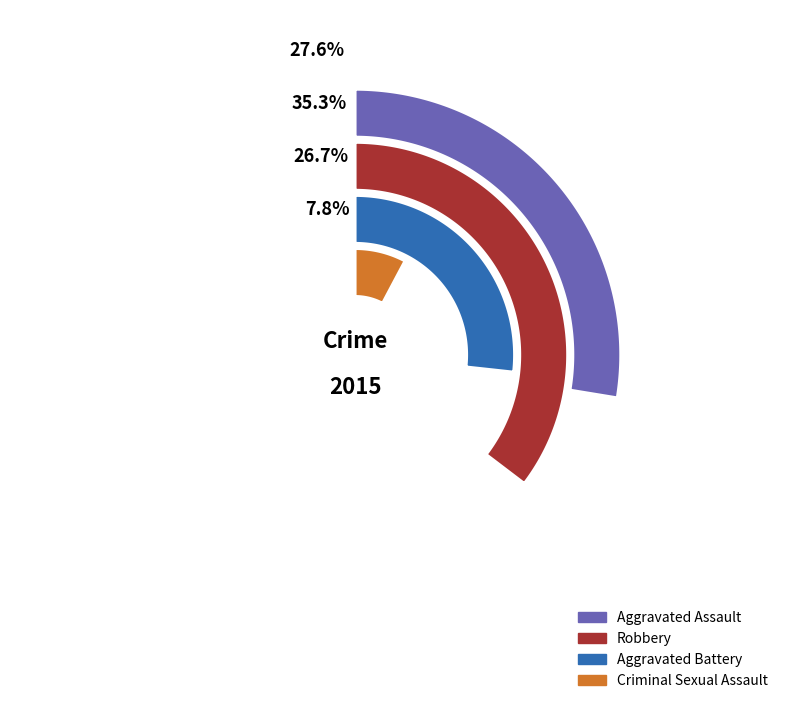

To the nearest percent, what portion does Aggravated Battery represent?

27%